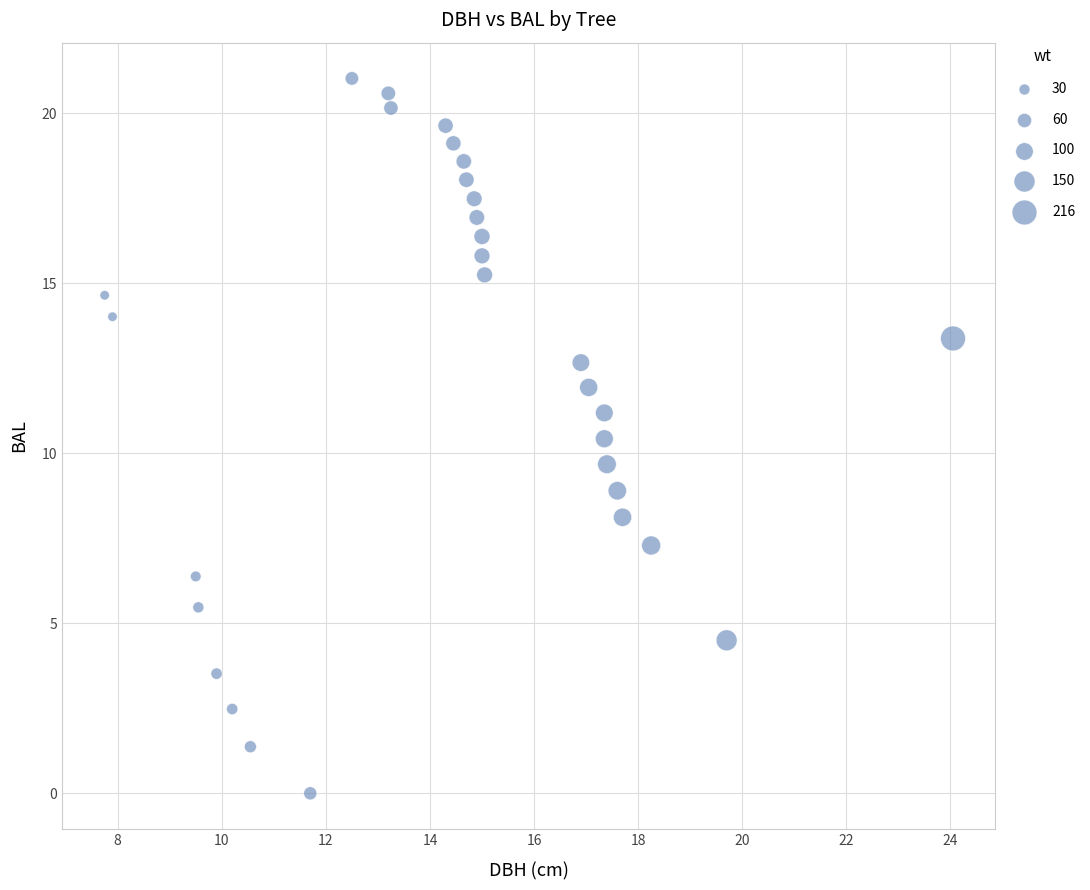

What is the range of X values (max minus min)?

16.3